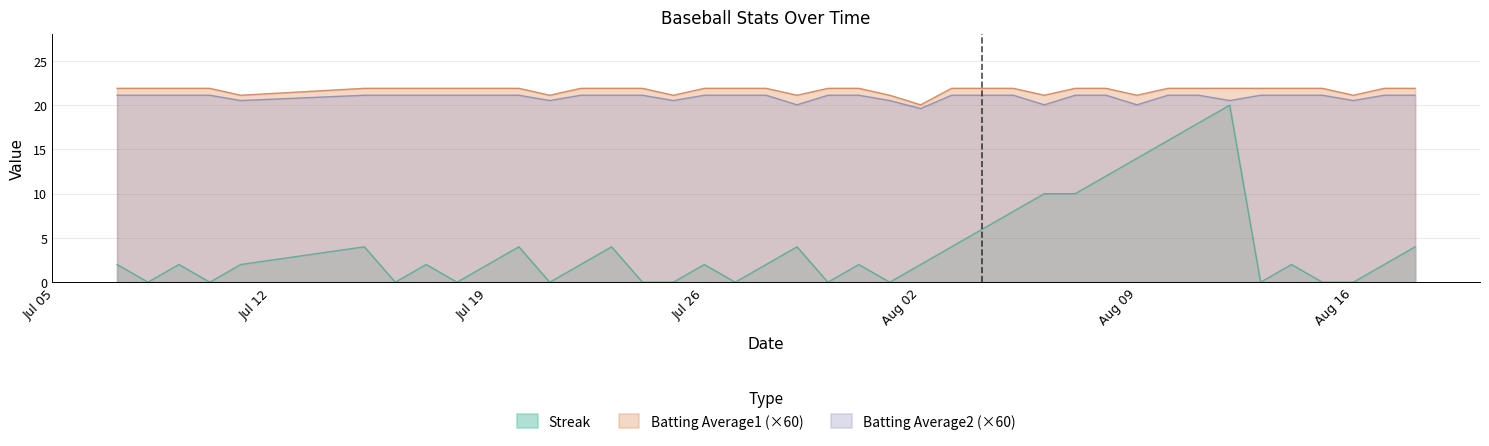

At which category is the sum across all series the highest?

2010-08-12